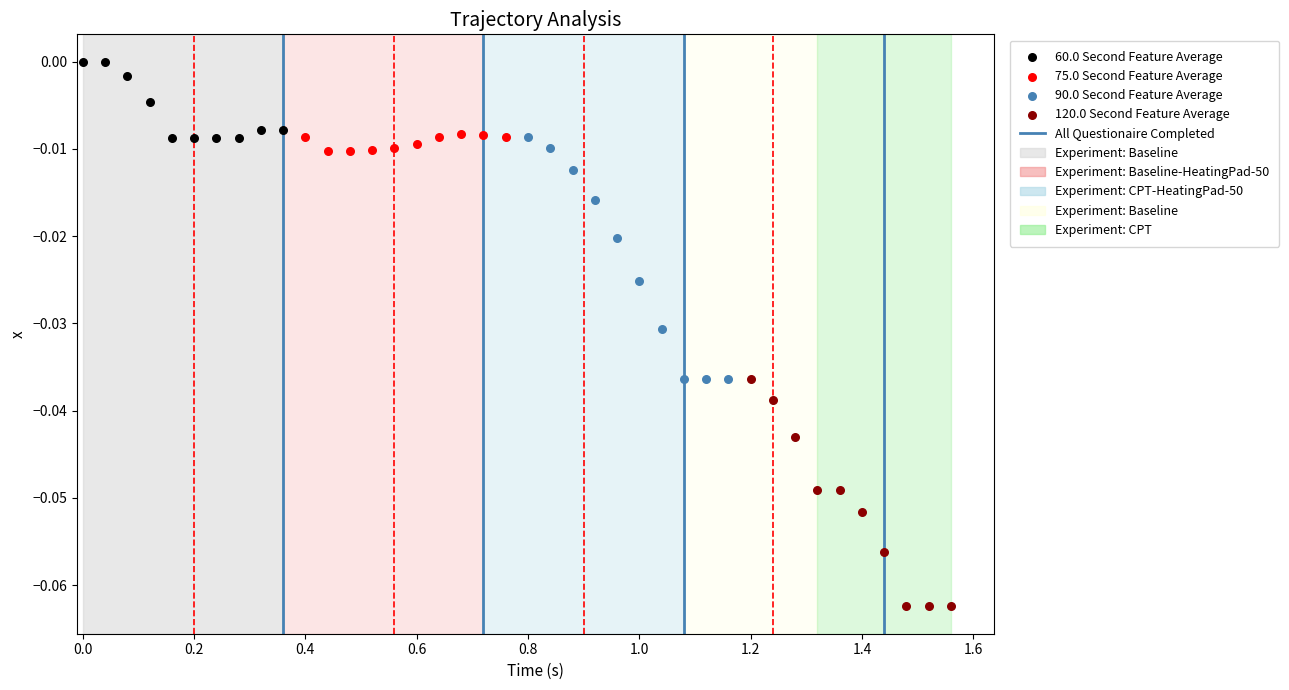

Which series reaches the minimum Y coordinate?

120.0 Second Feature Average